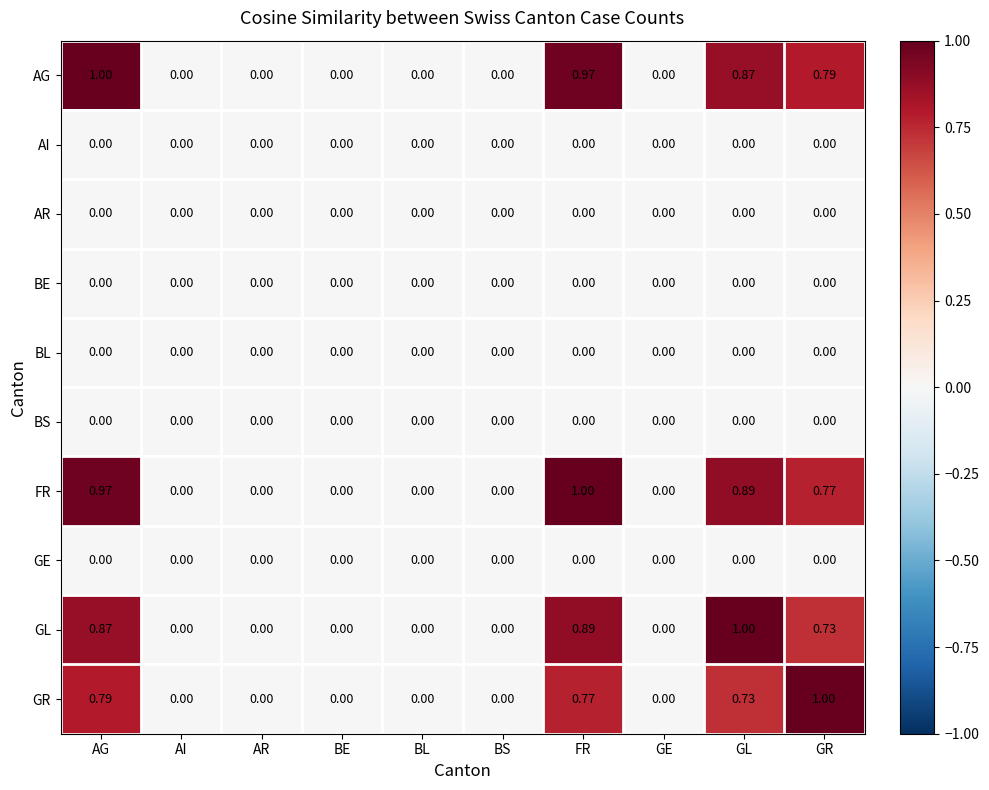

How many data points does each series have?

10